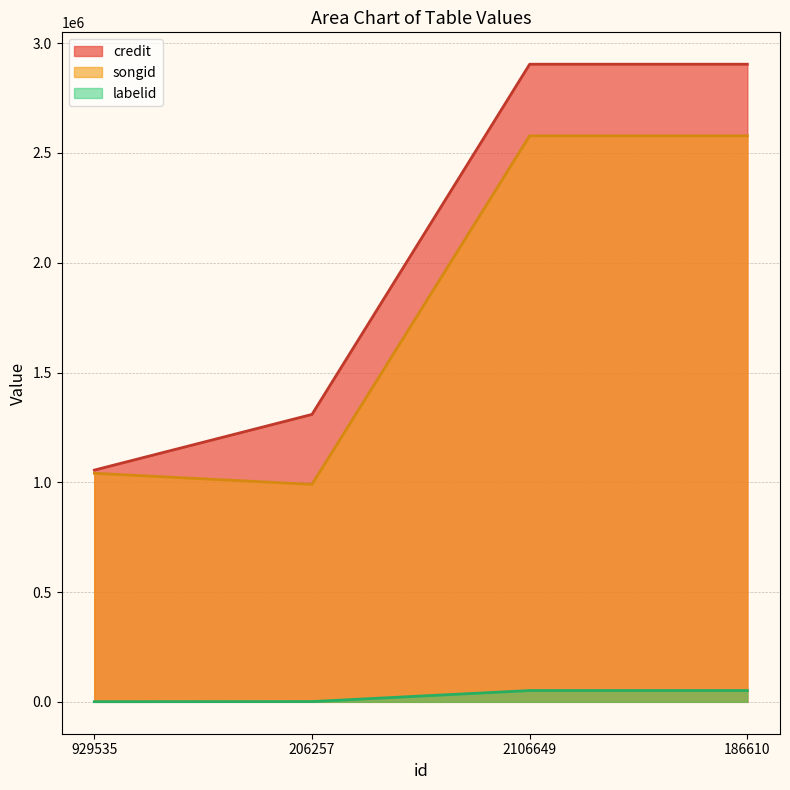

At which category is the sum across all series the highest?

2106649